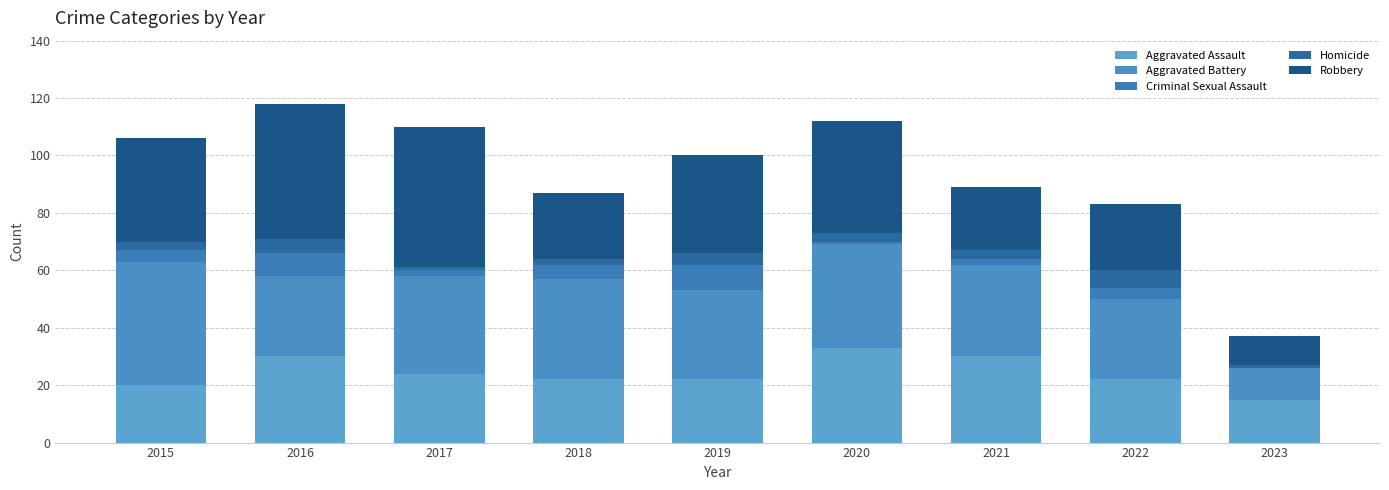

The value of Homicide at 2018 is 4. True or false?

False